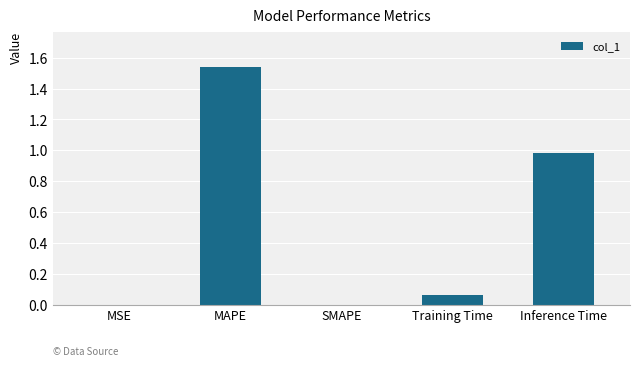

Does the chart contain stacked bars?

No